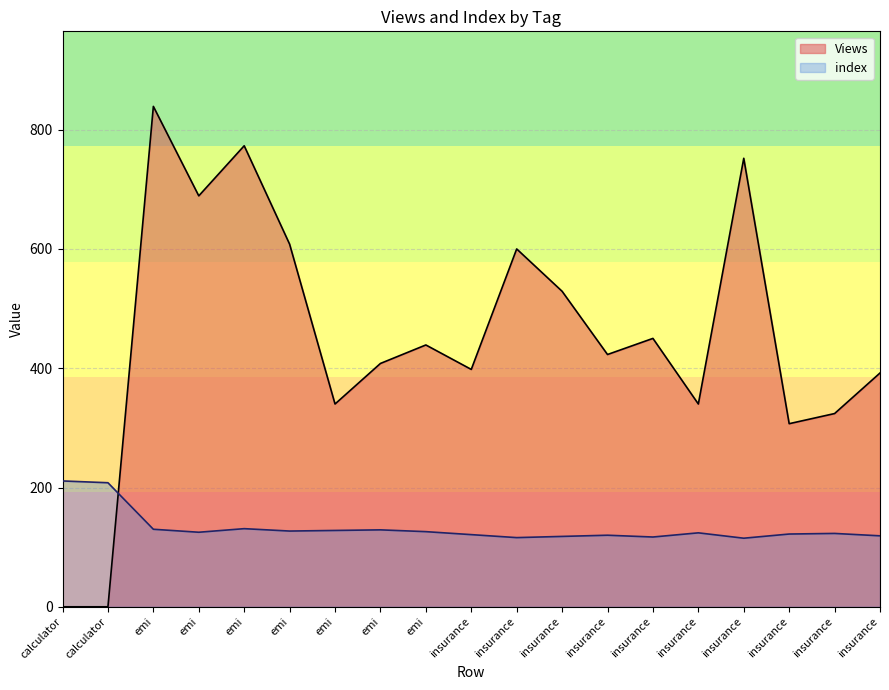

How many values in the index series exceed 124?

9